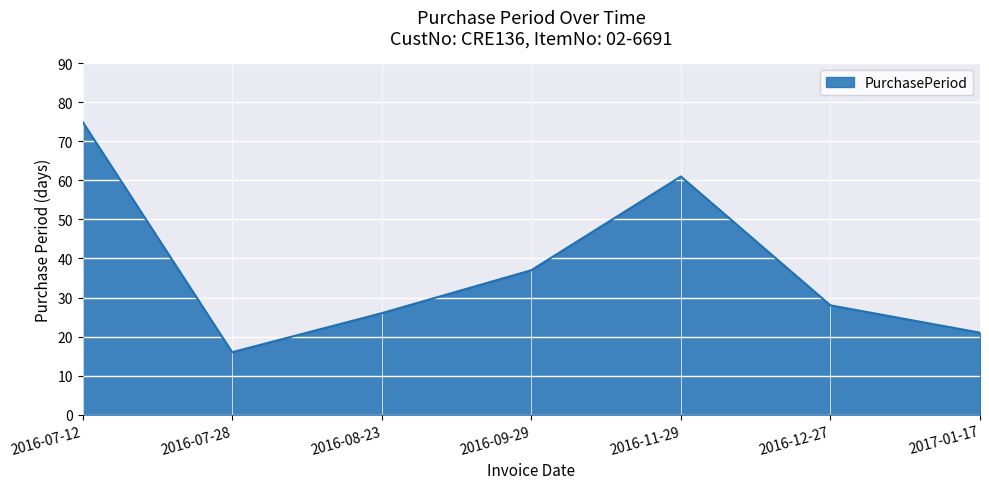

What is the smallest value displayed?

16